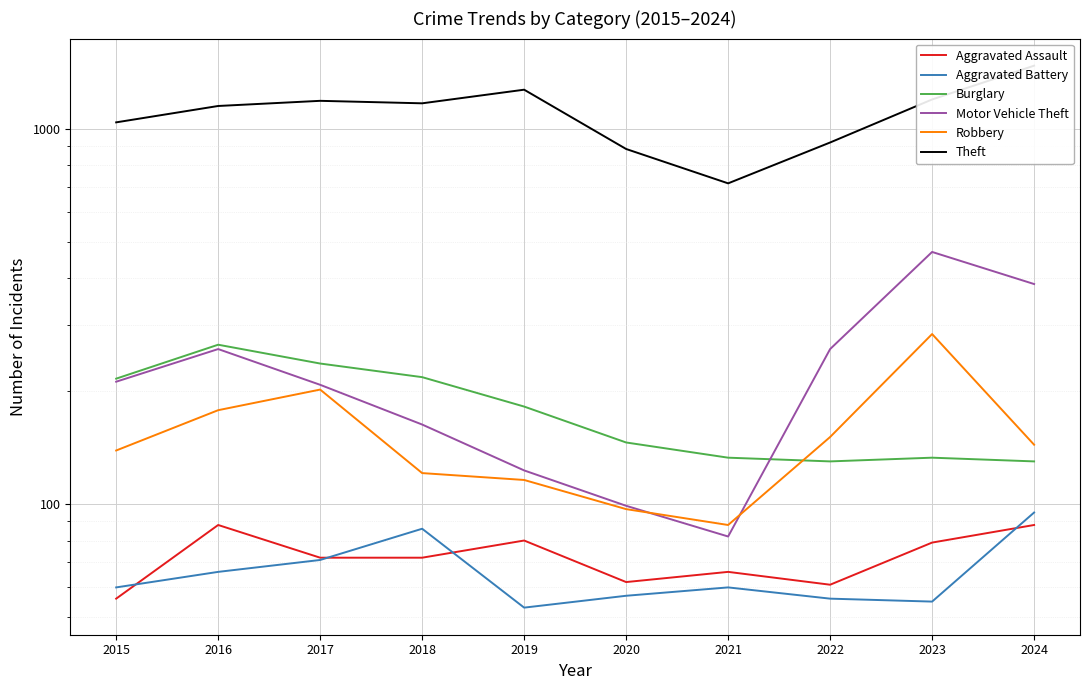

True or false: Motor Vehicle Theft and Theft cross at least once.

False